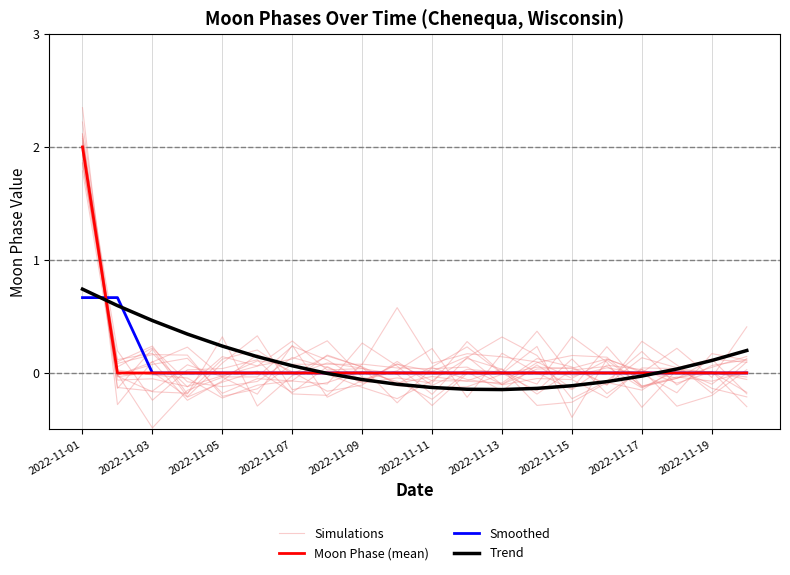

Between 2022-11-01 and 11, which is larger?

2022-11-01